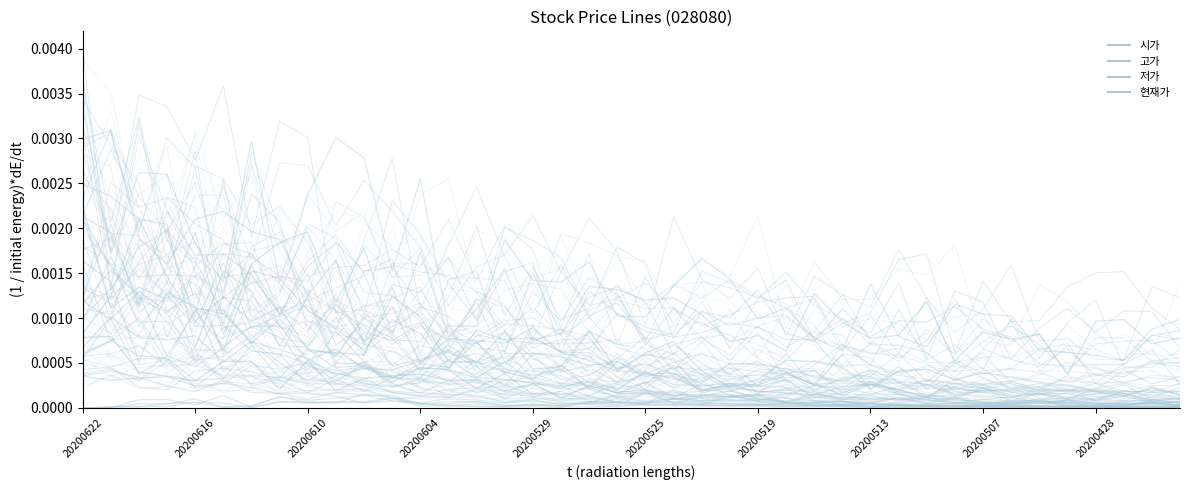

How many positive values does the 시가 series have?

39